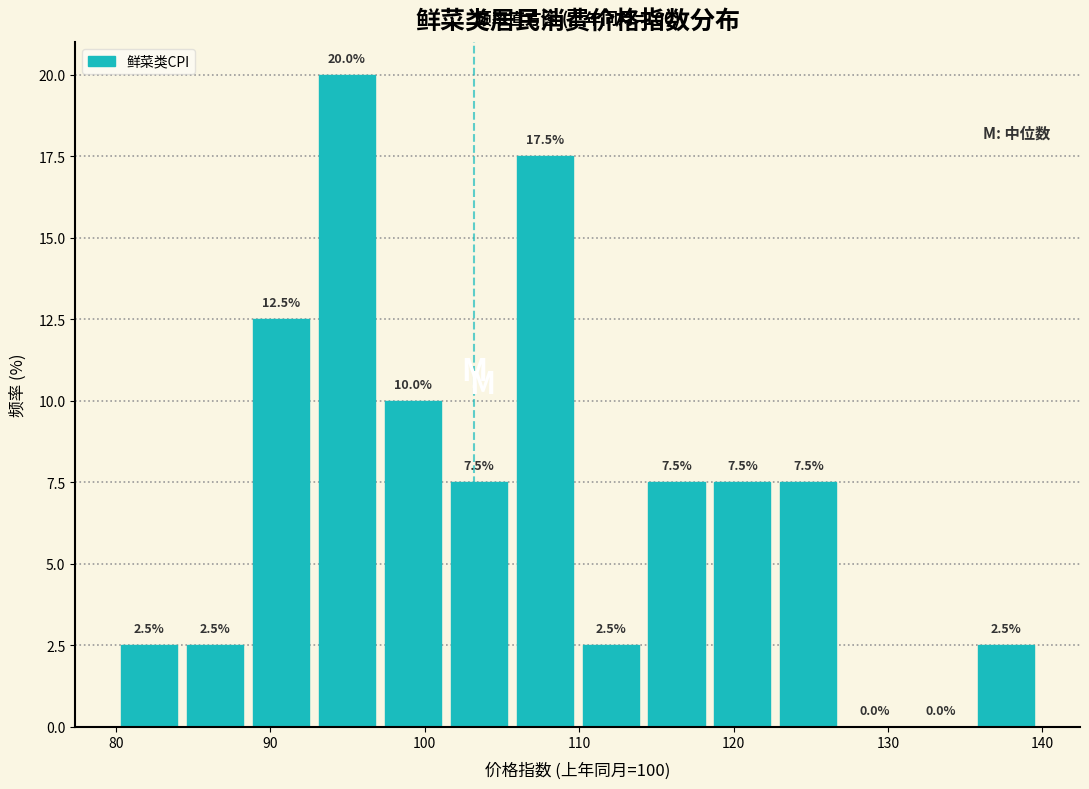

Reading left to right, transcribe this chart: for each bar, give the range it covers on the x-axis and its height. The bar edges are not printed on the chart, so give them approximately, as read against the axis.

80 to 84: 2.5
84 to 89: 2.5
89 to 93: 12.5
93 to 97: 20.0
97 to 101: 10.0
101 to 106: 7.5
106 to 110: 17.5
110 to 114: 2.5
114 to 118: 7.5
118 to 123: 7.5
123 to 127: 7.5
127 to 131: 0.0
131 to 136: 0.0
136 to 140: 2.5